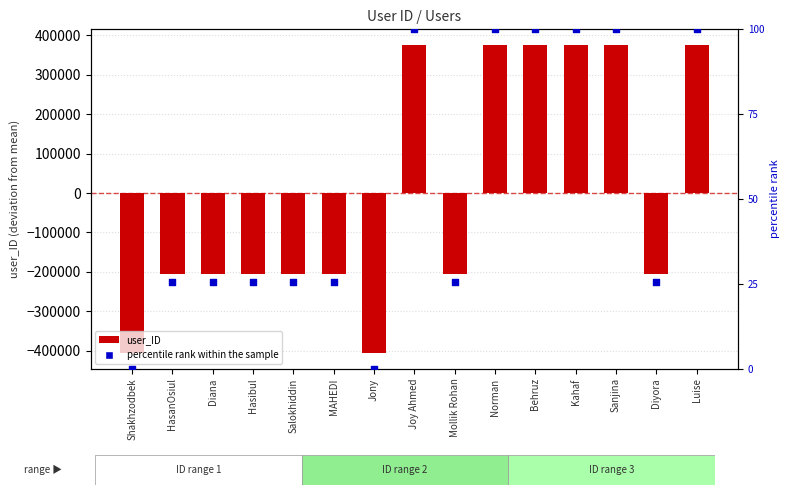

What is the total value across all series at Joy Ahmed?

376115.0